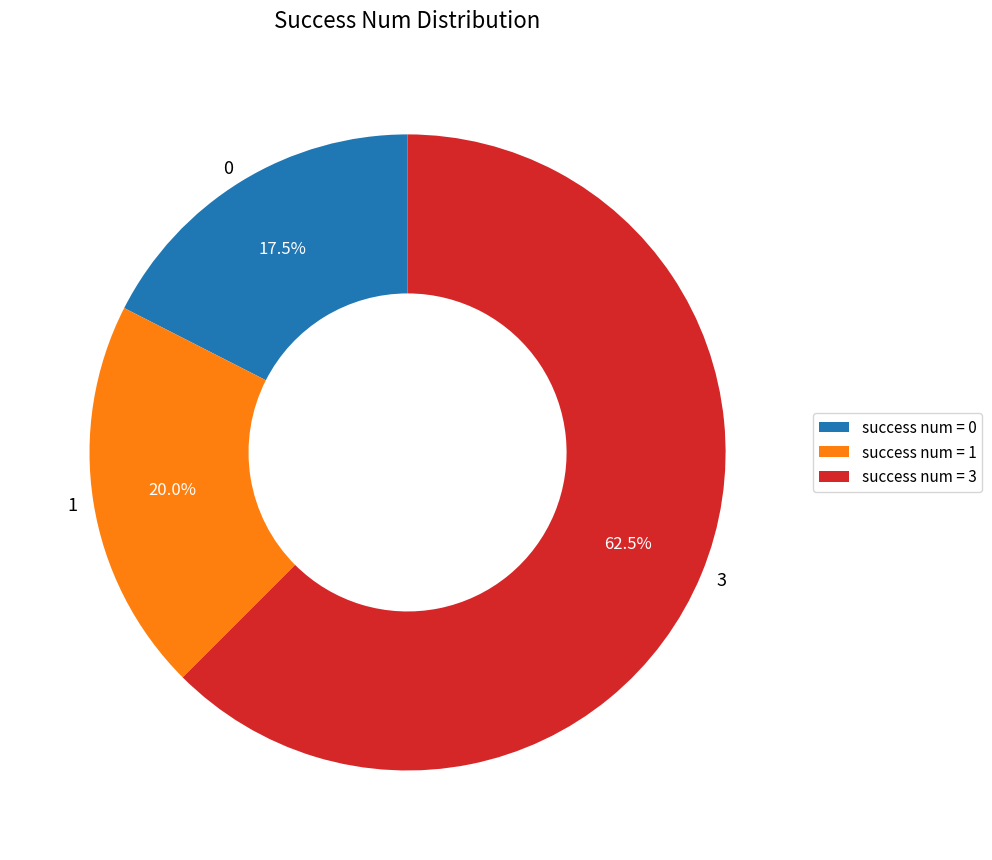

How many segments does this pie chart have?

3